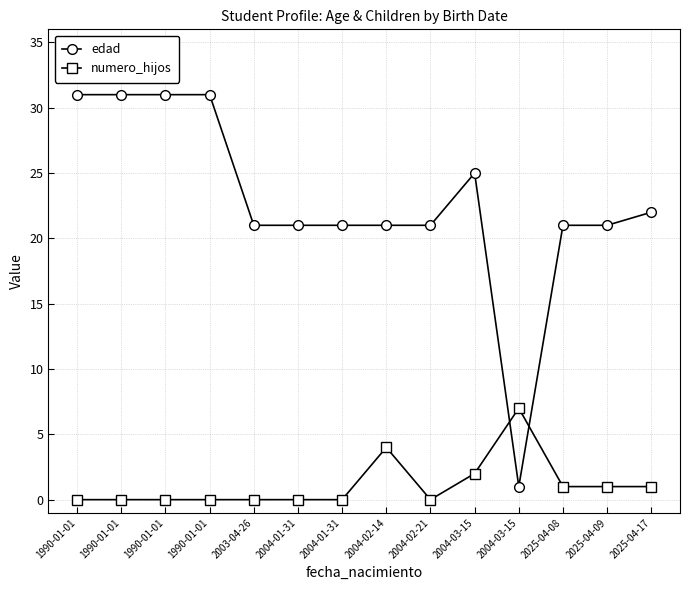

In edad, how many points are lower than both neighbors (excluding endpoints)?

1